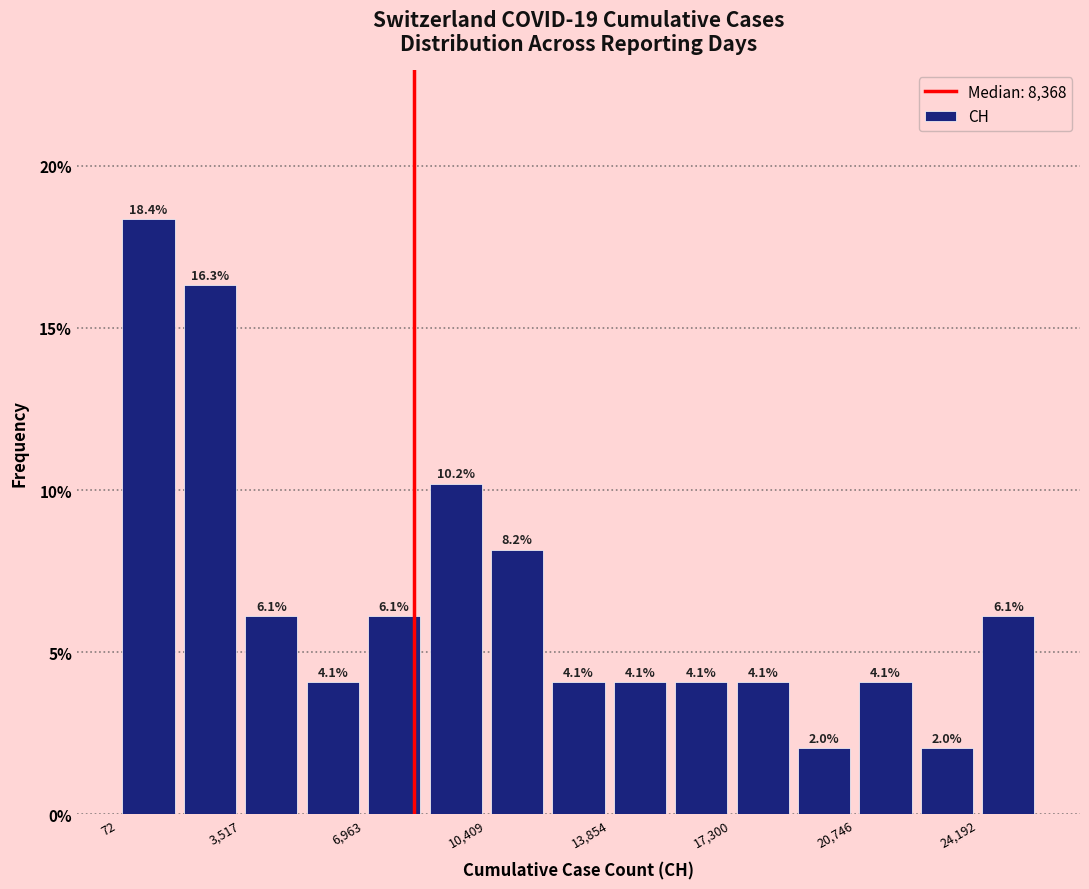

Around what value on the x-axis is the tallest bar? Give the approximate position of its centre, as read against the axis.

1000